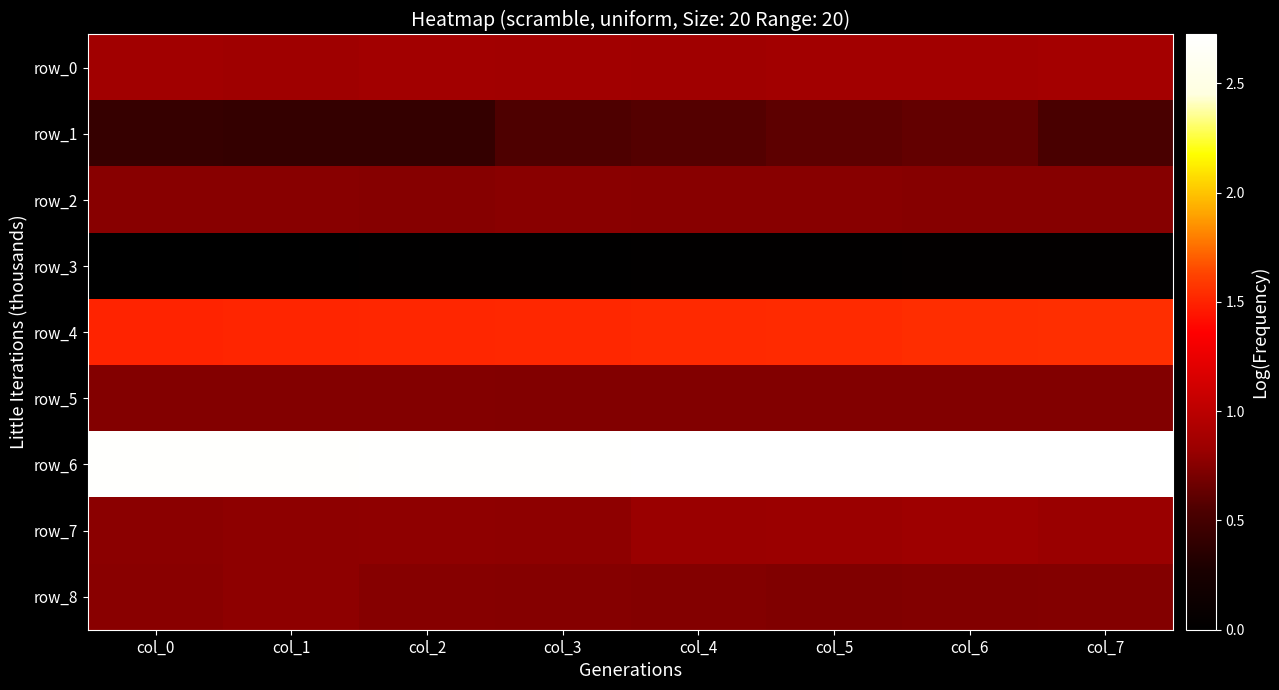

What is the minimum value for row_4?

1.5